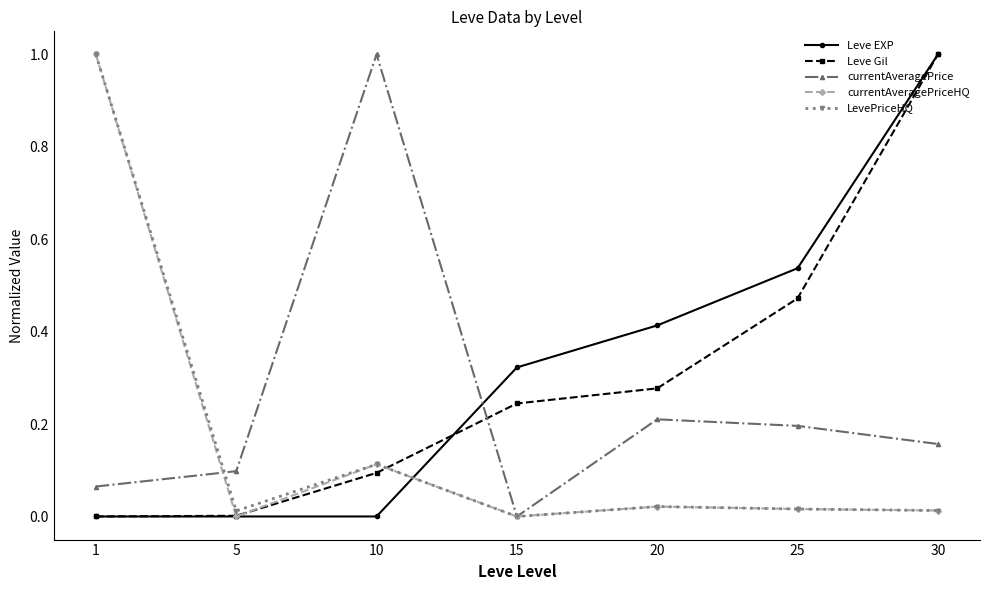

Which category has the highest value in the Leve EXP series?

30